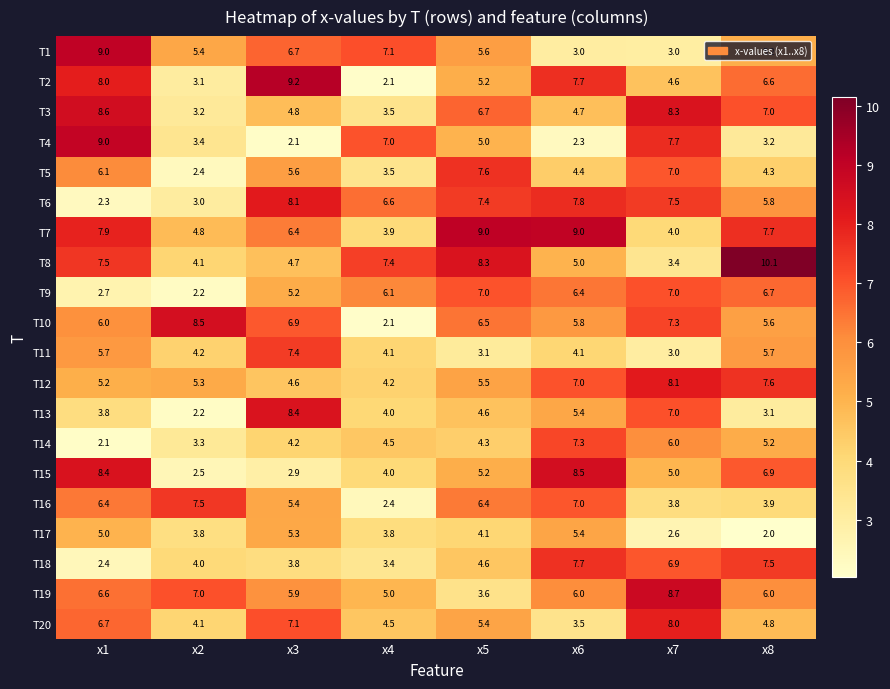

Which series changed the most between x1 and x6?

T4